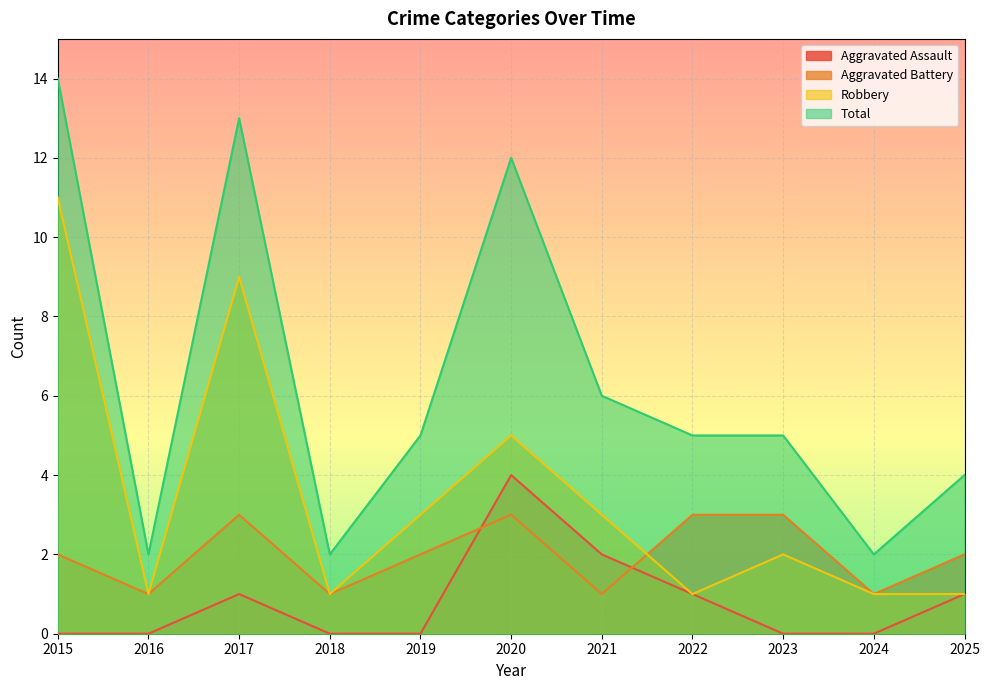

What is the difference between the second highest and minimum values in the Aggravated Battery series?

2